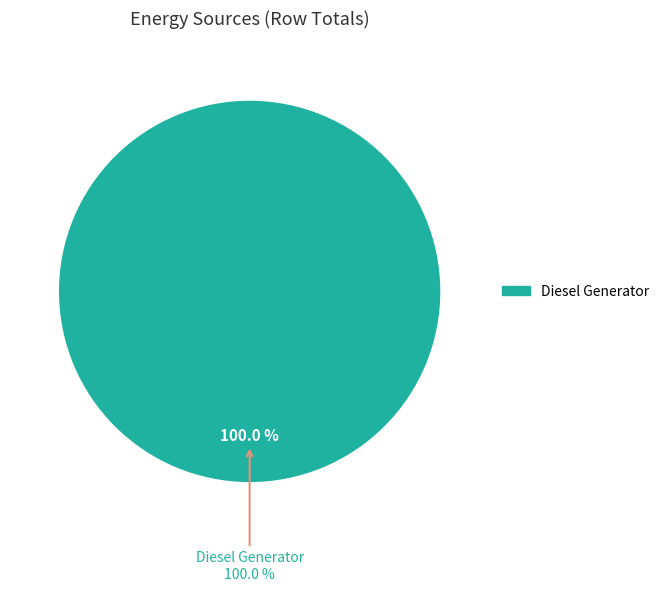

What portion of the pie excludes Owned Batteries?

100.0%